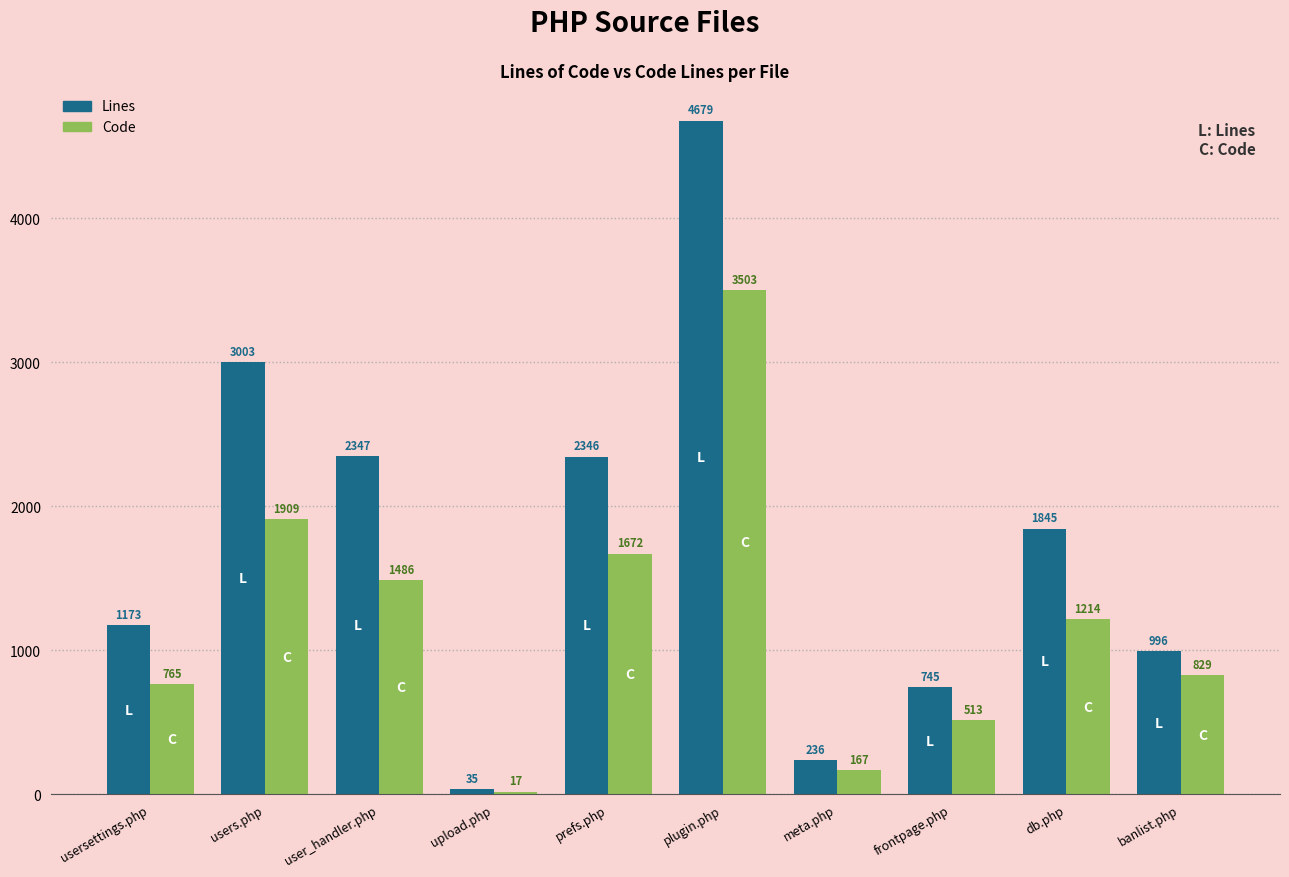

Reading left to right, list all the values displayed in this chart.

Lines: usersettings.php=1173	users.php=3003	user_handler.php=2347	upload.php=35	prefs.php=2346	plugin.php=4679	meta.php=236	frontpage.php=745	db.php=1845	banlist.php=996
Code: usersettings.php=765	users.php=1909	user_handler.php=1486	upload.php=17	prefs.php=1672	plugin.php=3503	meta.php=167	frontpage.php=513	db.php=1214	banlist.php=829